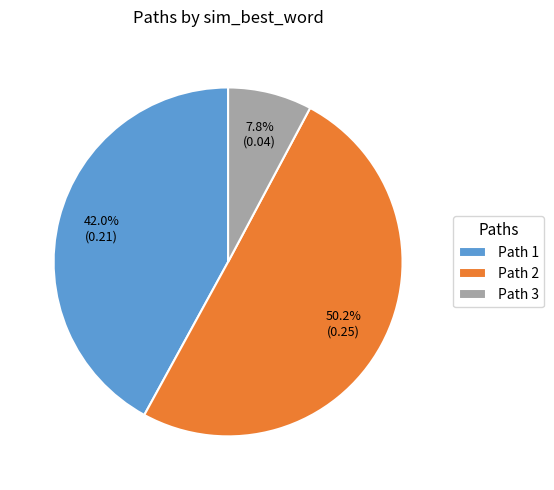

Between Path 2 and Path 3, which is larger?

Path 2